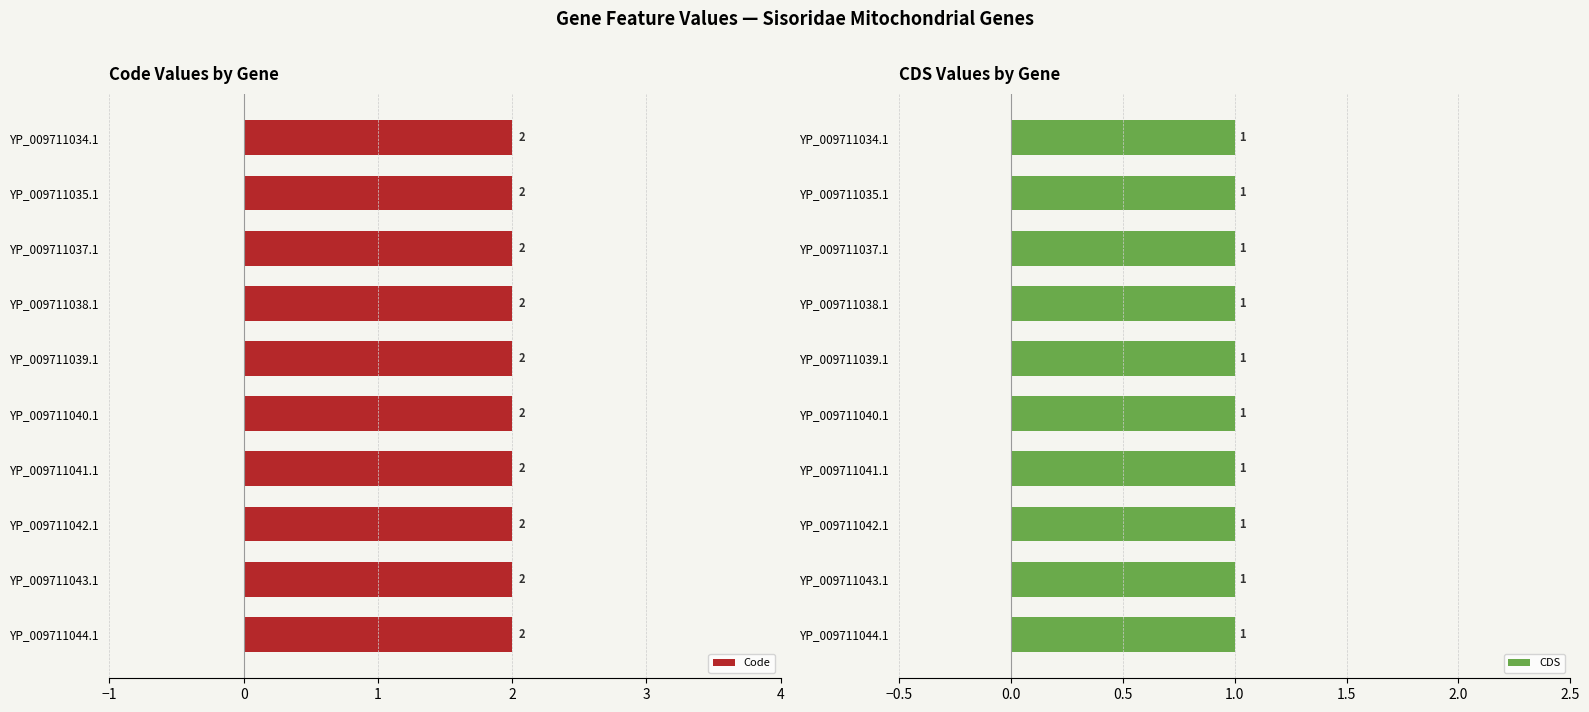

What are all the series names shown in the legend?

Code, CDS